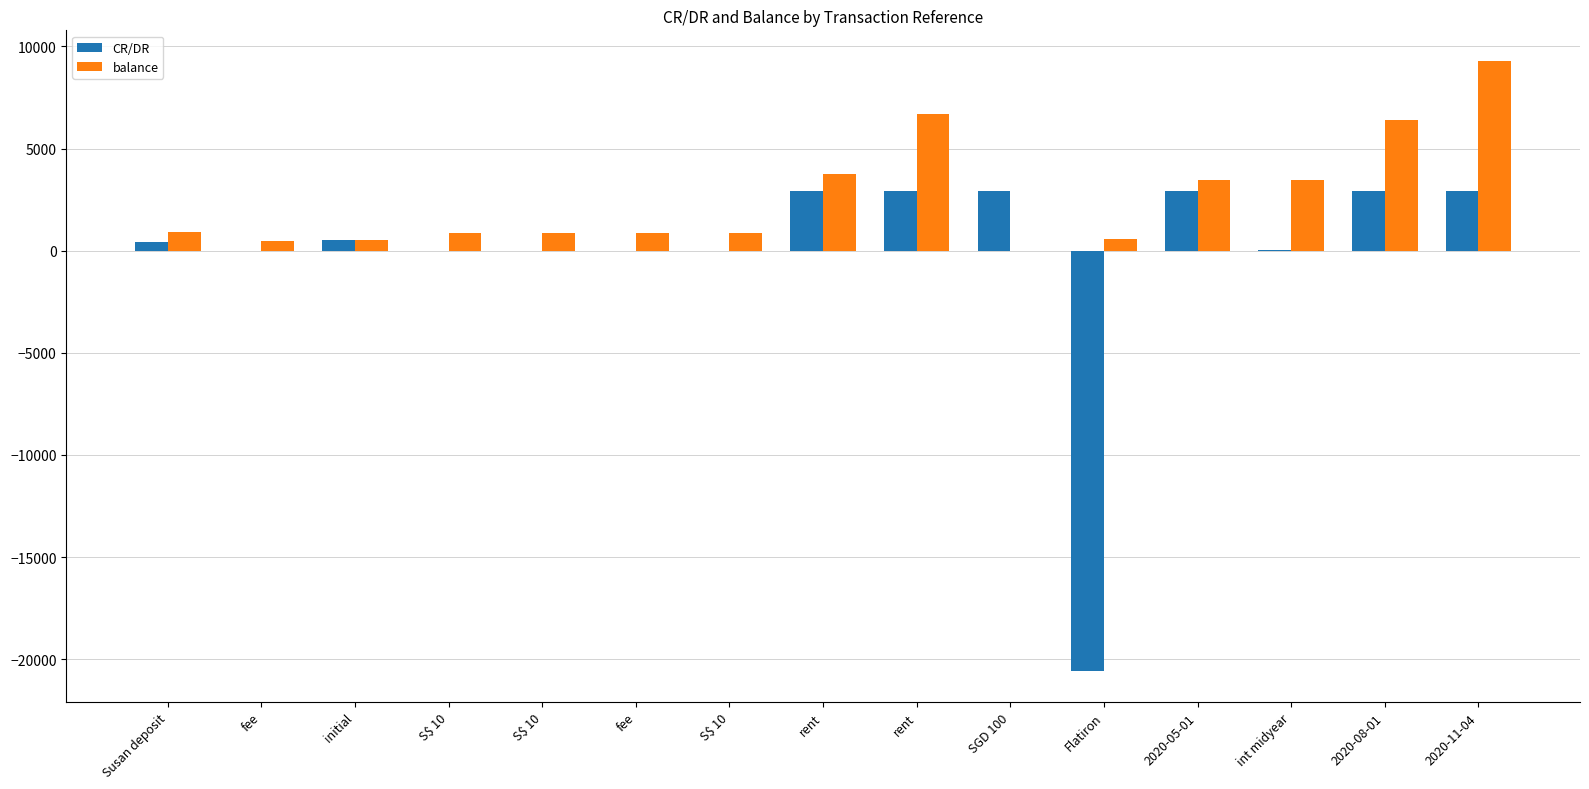

Which series has the widest spread of values?

CR/DR